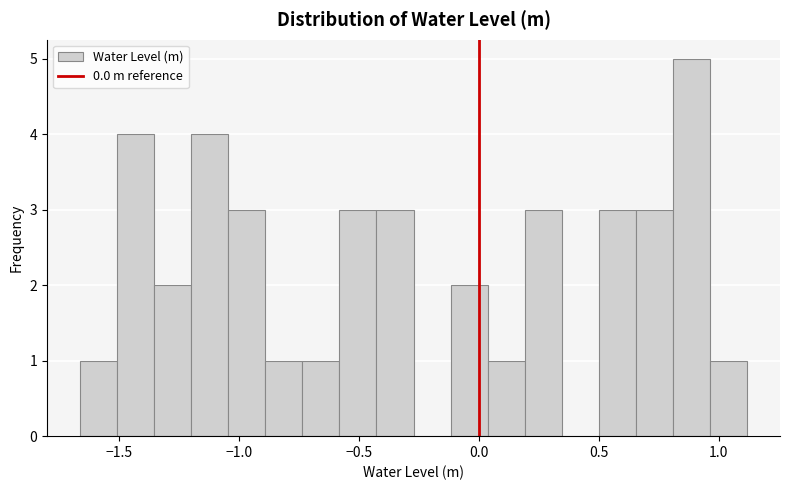

Read against the x-axis, roughly where is the centre of the tallest bar?

0.90